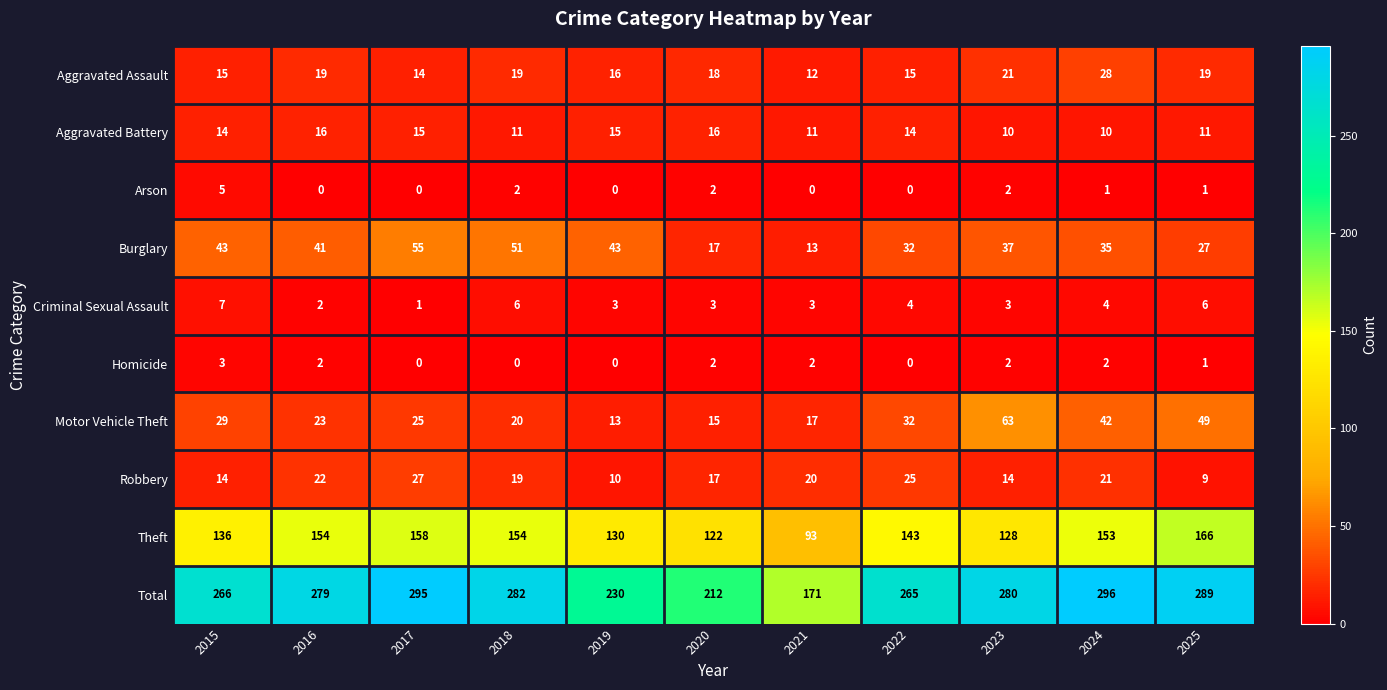

The Aggravated Assault series shows 31 at 2018. True or false?

False